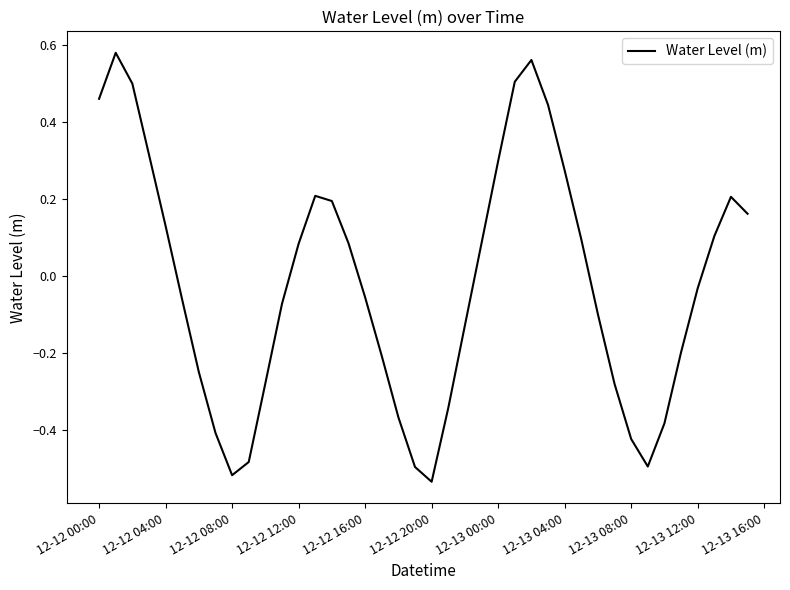

Count the number of values greater than 0.

19